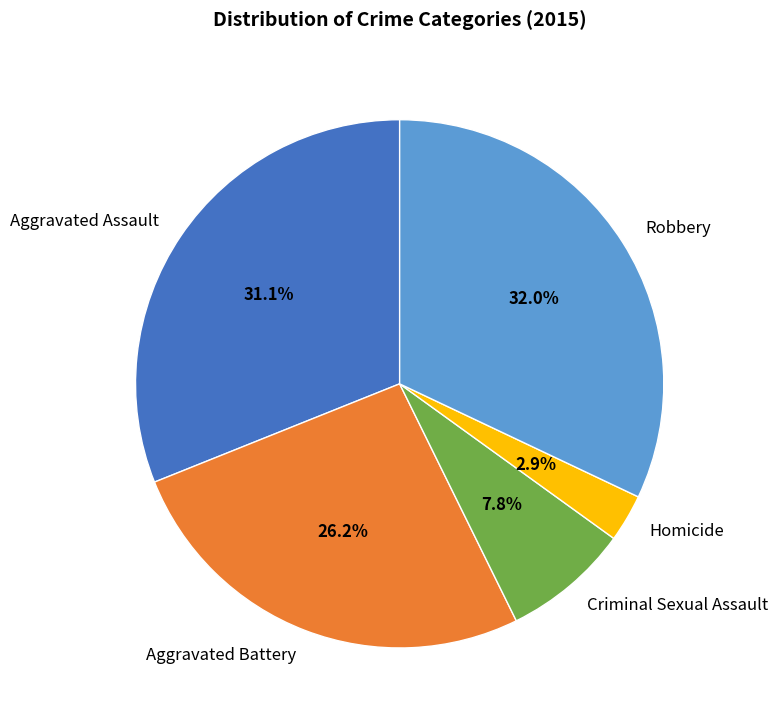

How much of the chart is everything except Aggravated Battery?

73.8%